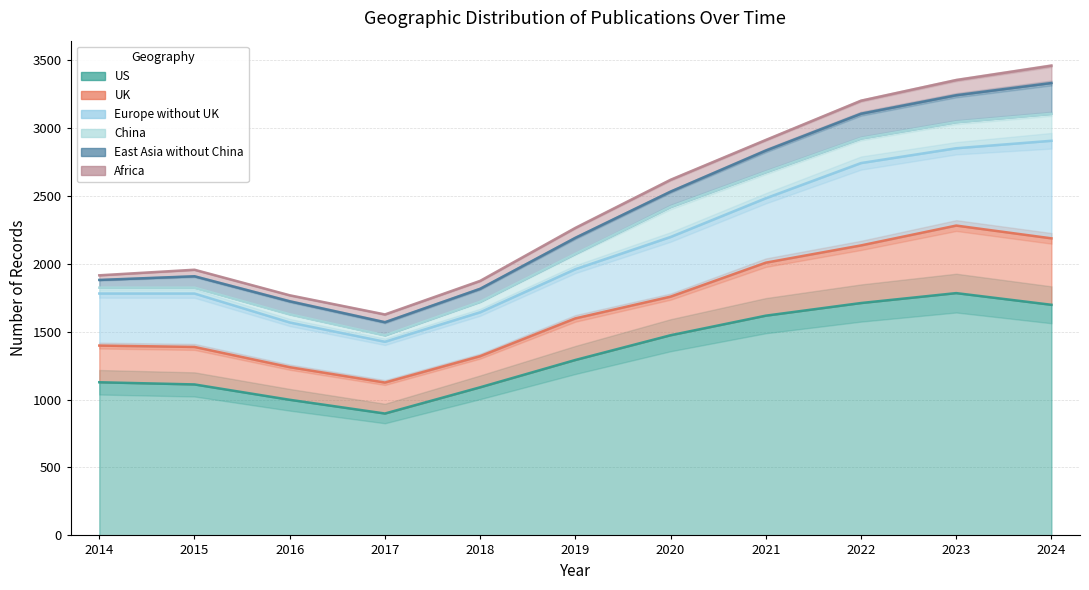

In UK, how many points are higher than both neighbors (excluding endpoints)?

3